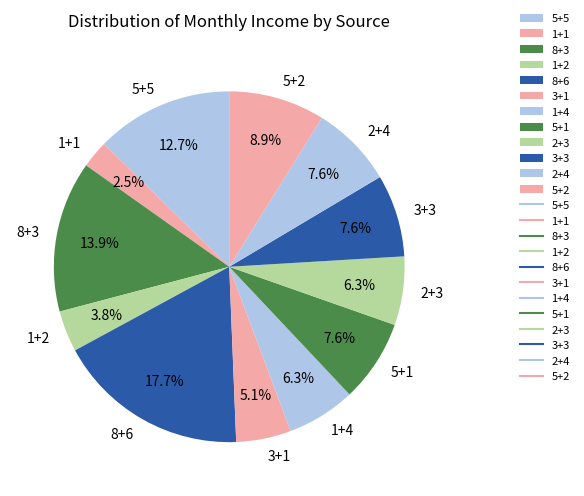

To the nearest percent, what is the average slice percentage?

8%